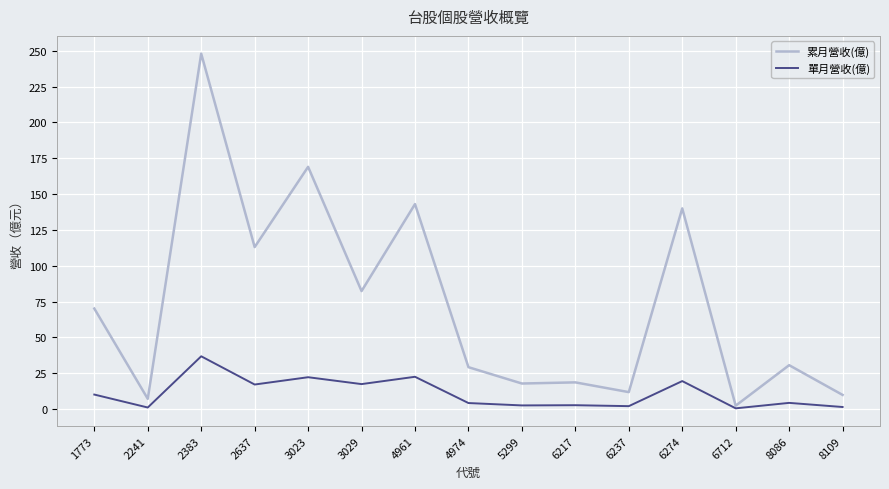

Is the value of 單月營收(億) at 5299 greater than the value of 累月營收(億) at 1773?

No